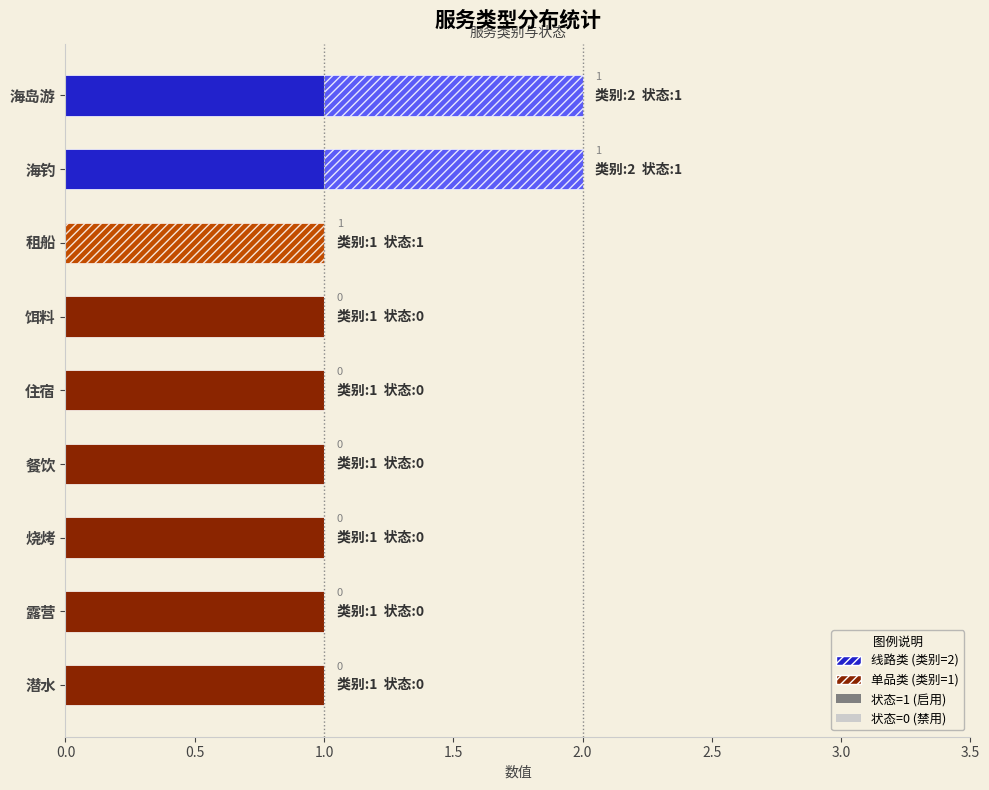

What is the average value?

1